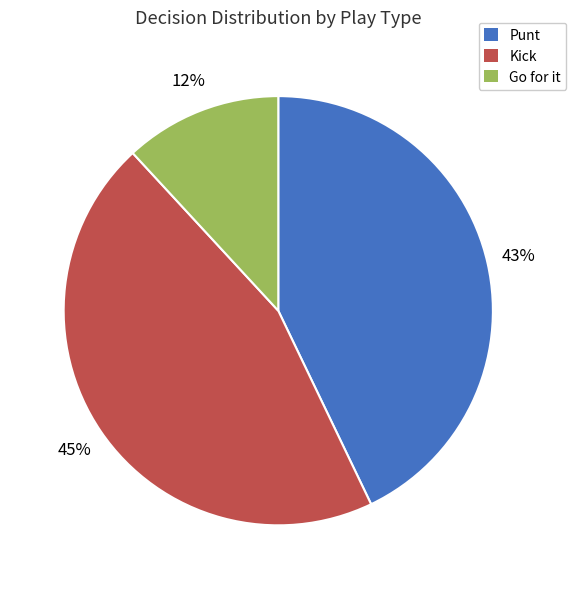

Do Punt and Kick together represent more than half of the pie?

Yes